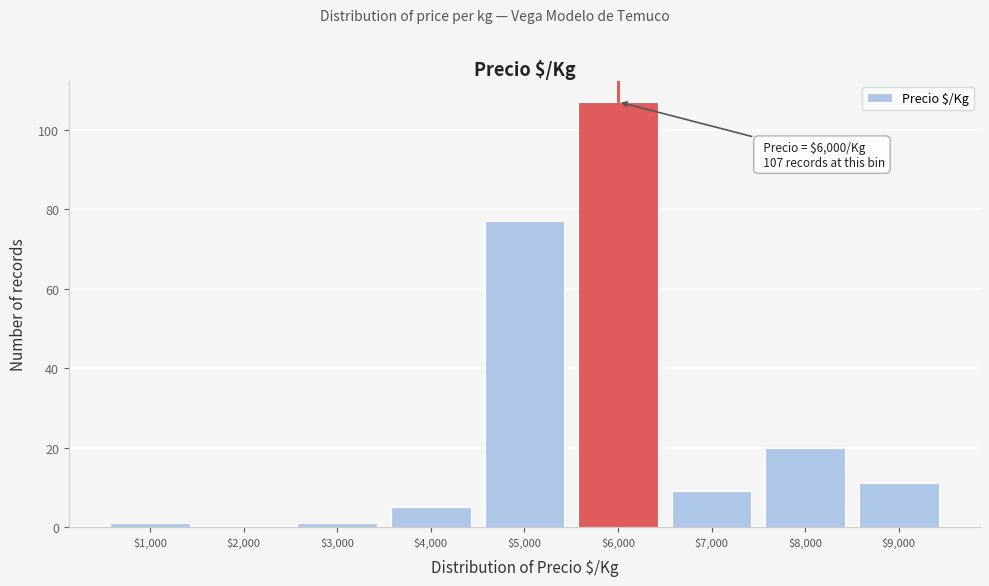

At which label is the value closest to 53?

$5,000